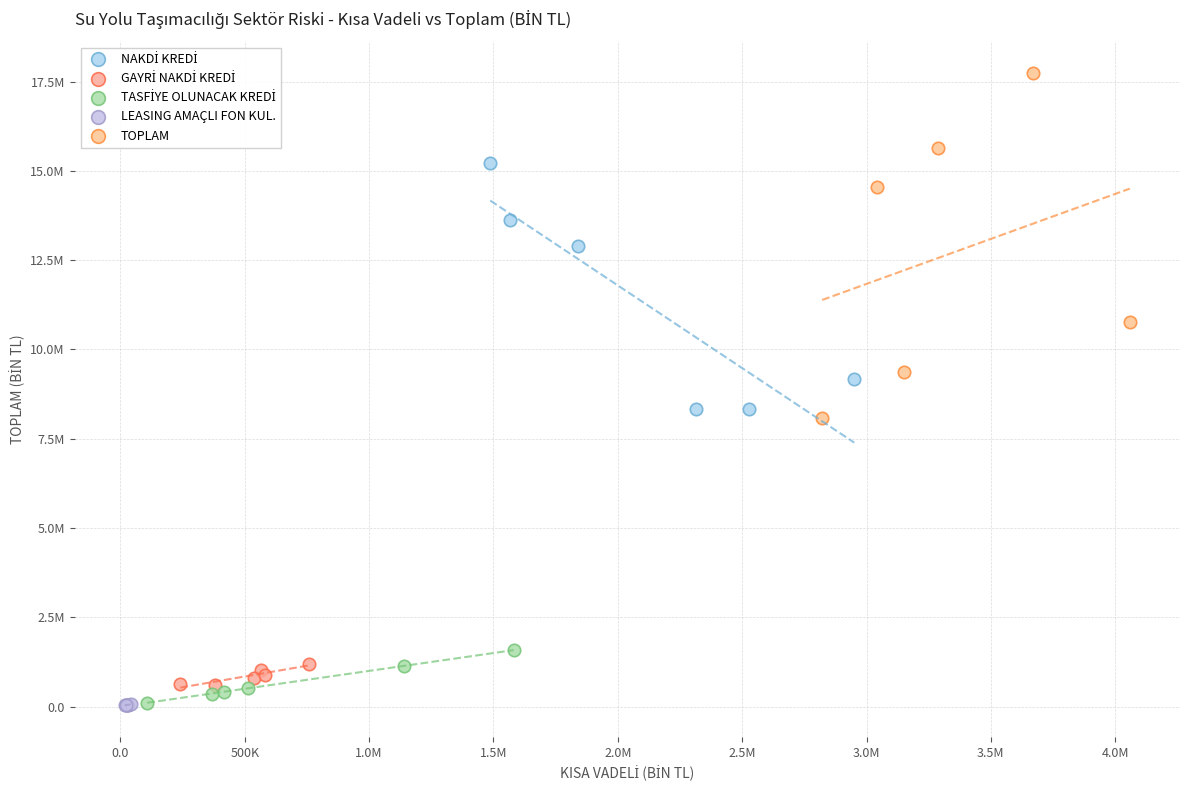

Which series contains the highest Y value?

TOPLAM